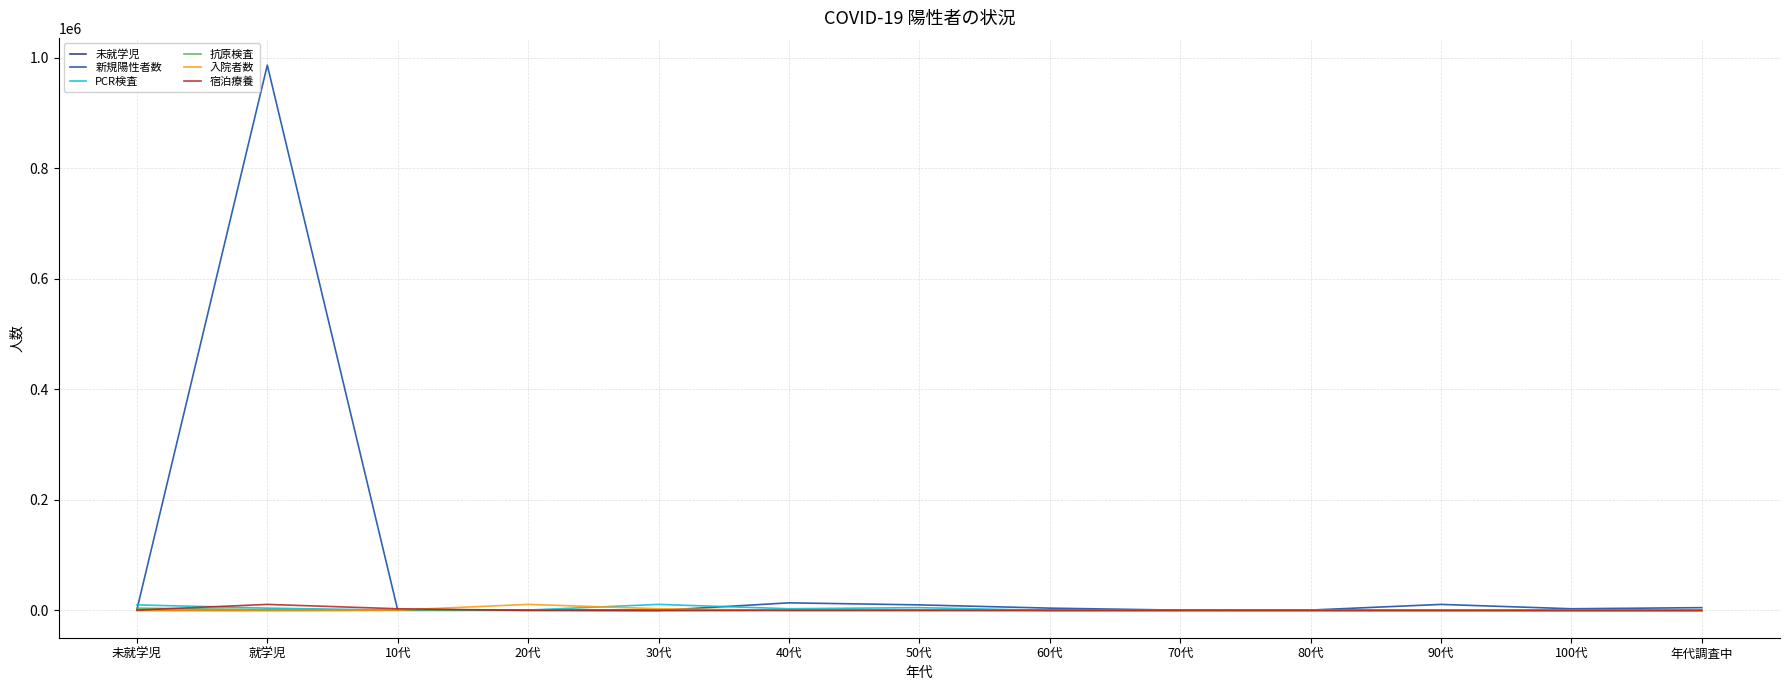

Is it true that PCR検査 equals 10959 at 30代?

True